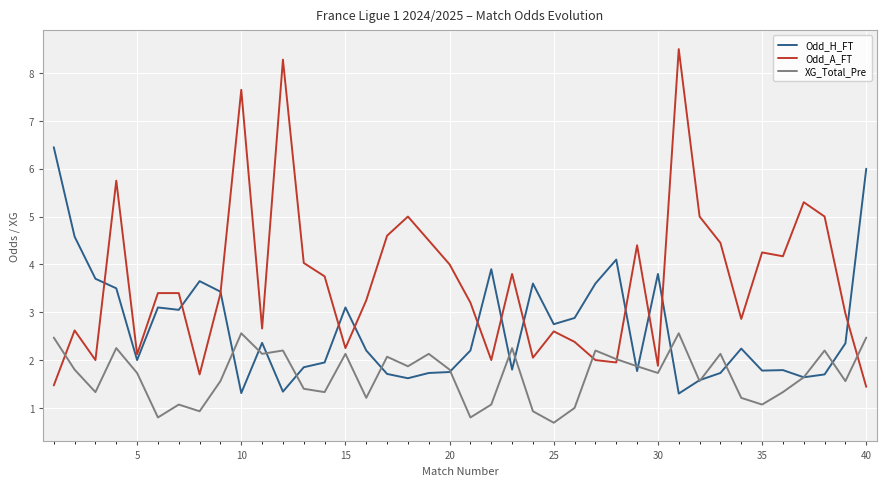

What is the lowest value of the Odd_A_FT series?

1.4